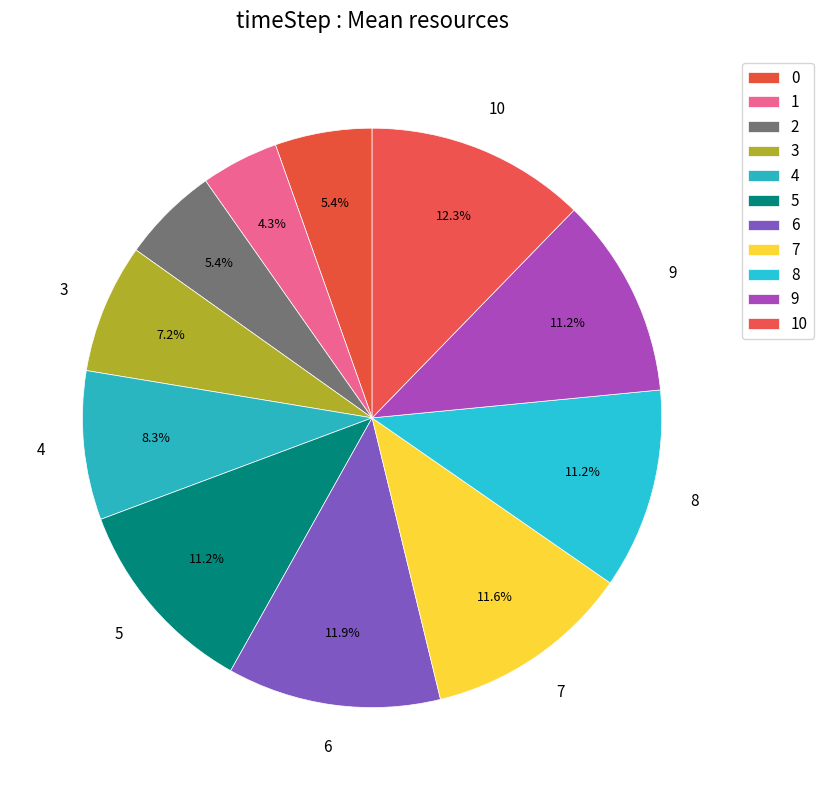

How many segments does this pie chart have?

11